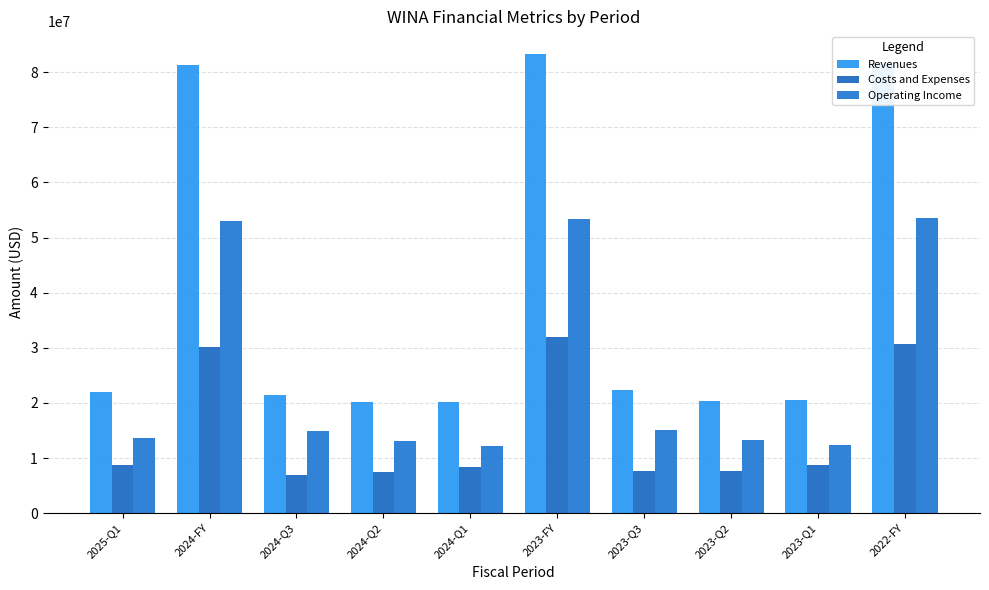

What is the minimum value shown in the chart?

6900000